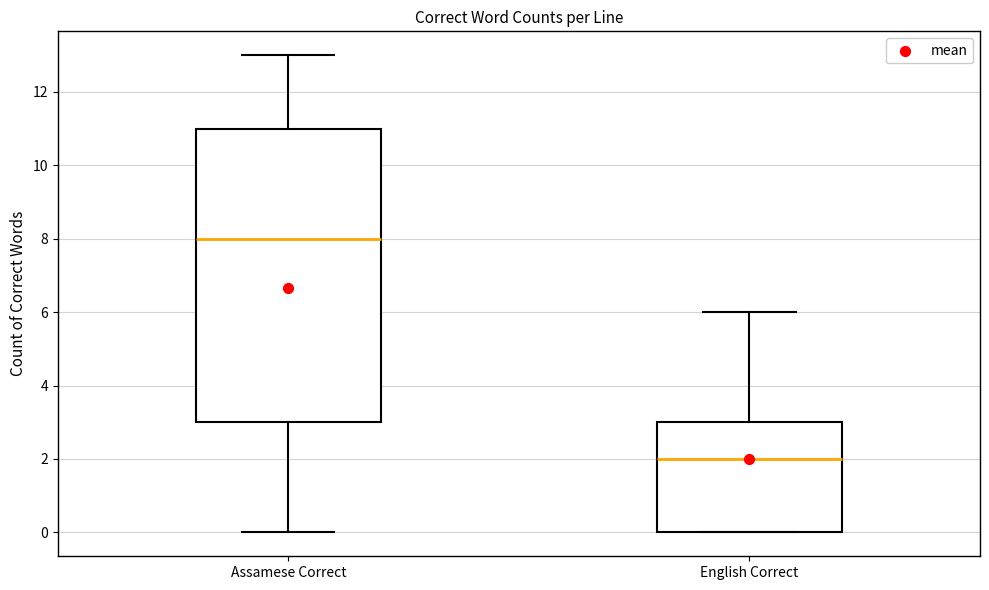

Reading left to right, transcribe this box plot: for each box, give where its median line is, the range the box spans, and where its two whiskers end, as read against the y-axis. The values are not printed on the chart, so give them approximately, as read against the axis.

Assamese Correct: median 8, box 3 to 11, whiskers 0 to 13
English Correct: median 2, box 0 to 3, whiskers 0 to 6